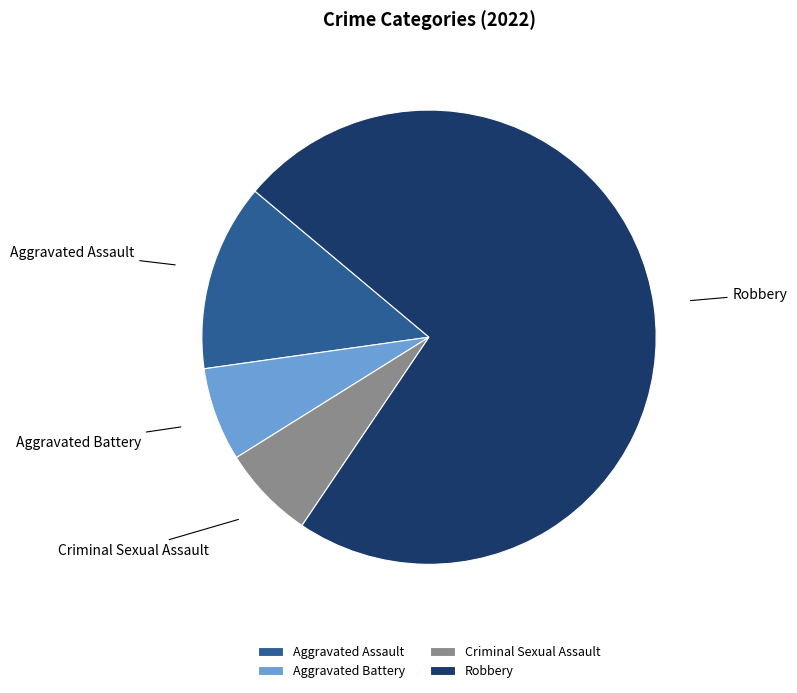

Is it true that Robbery is 73% of the pie?

True